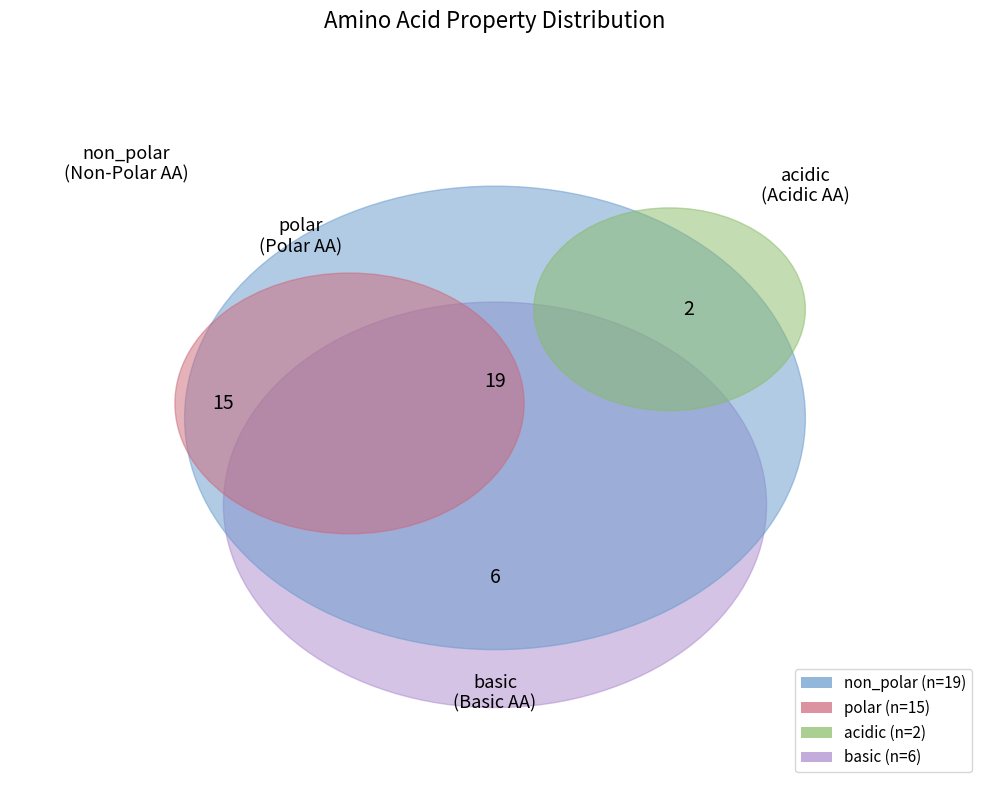

To the nearest percent, what percentage of the pie is acidic?

5%